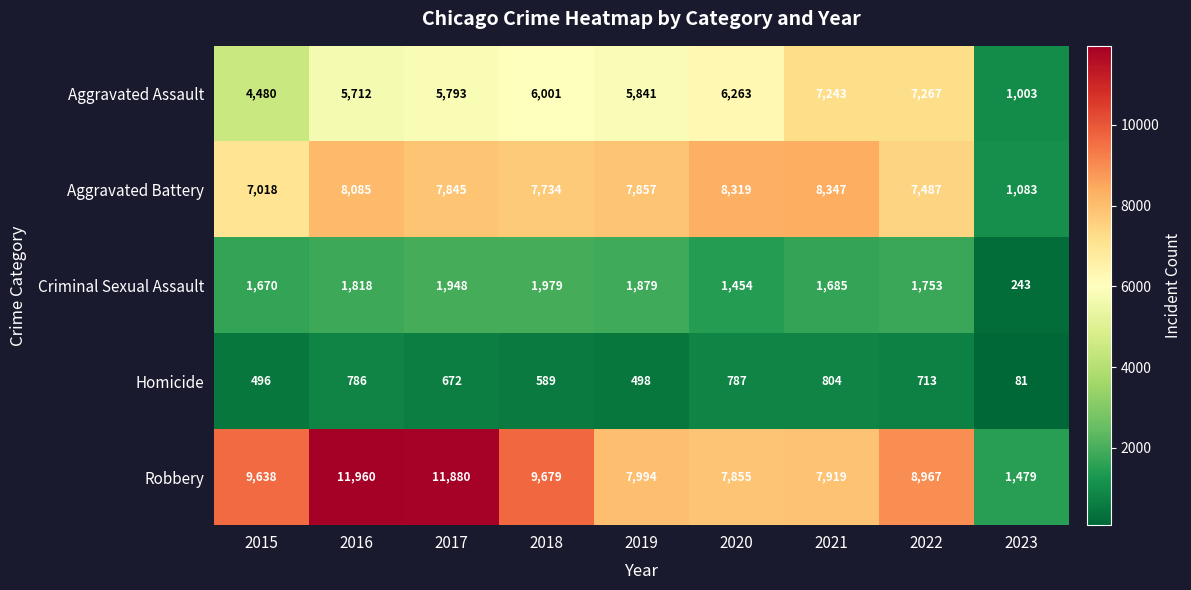

The Homicide series shows 787 at 2020. True or false?

True